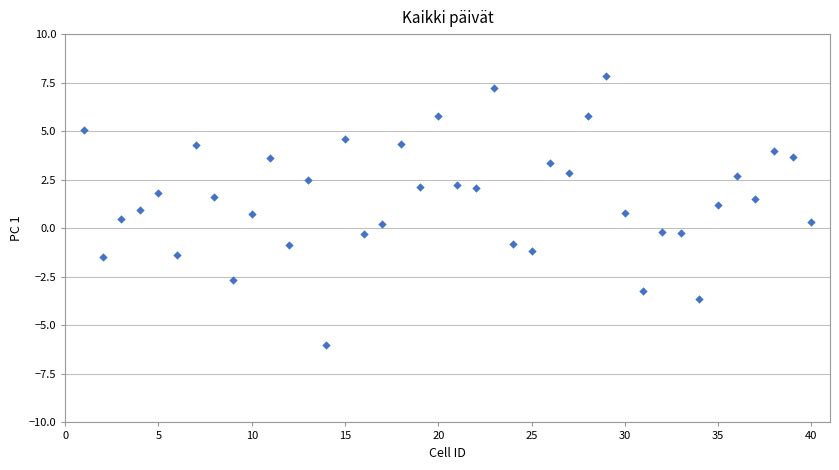

What is the range of X values (max minus min)?

39.0